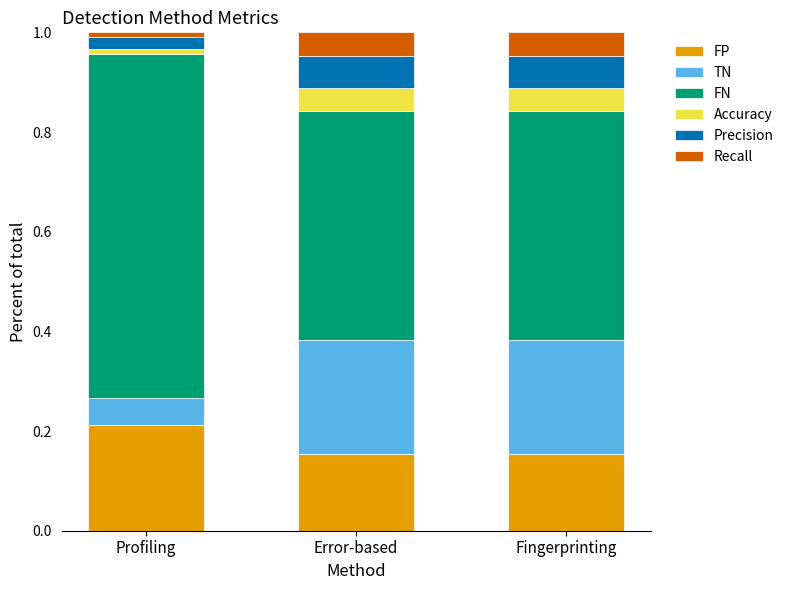

Which category has the highest value in the FP series?

Profiling